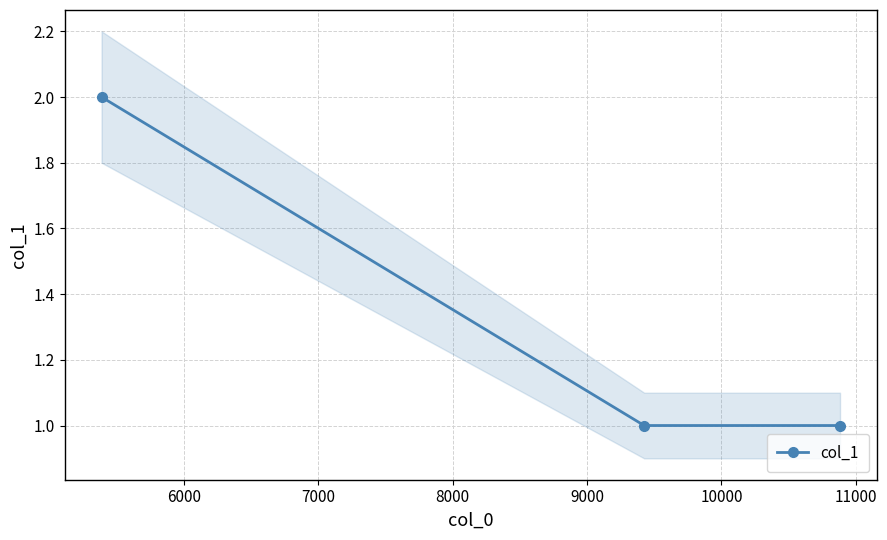

What is the greatest value displayed?

2